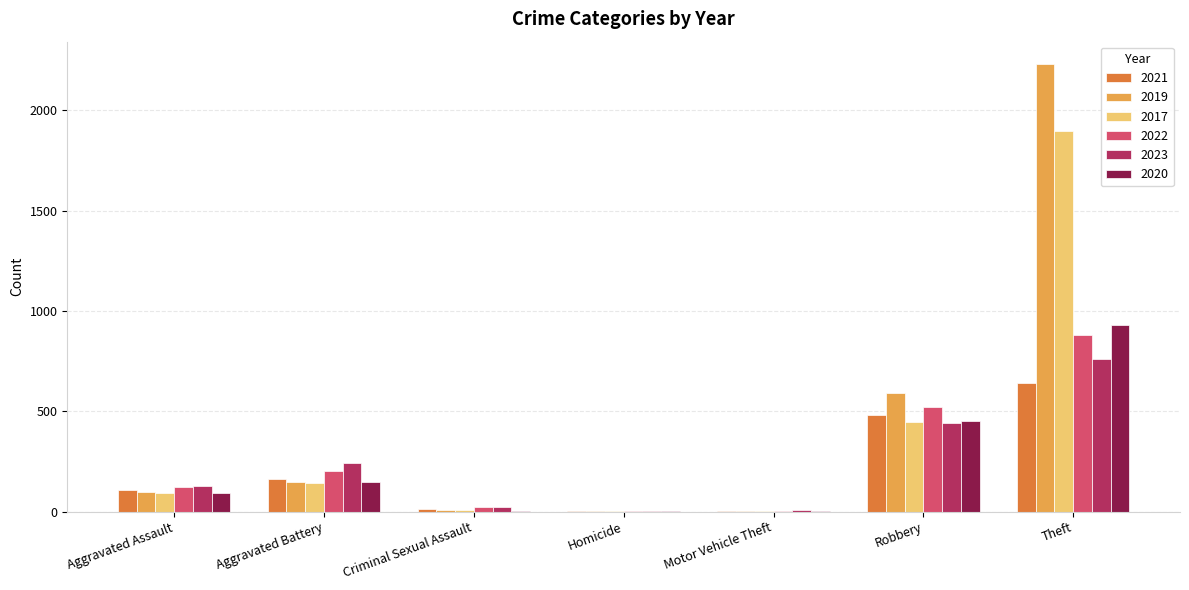

At which category does the chart reach its peak across all series?

Theft